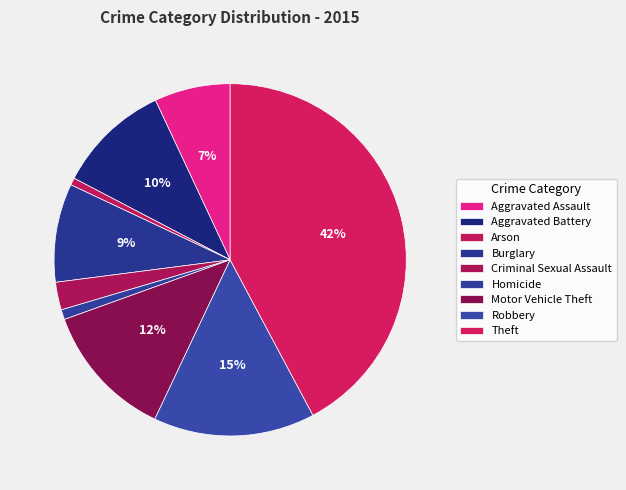

How many segments does this pie chart have?

9